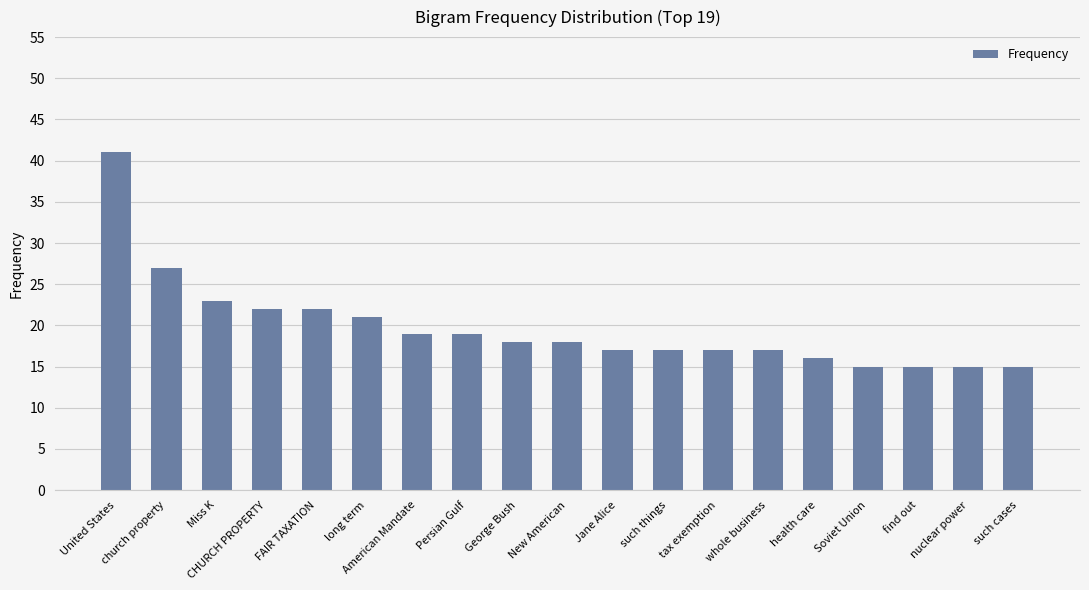

Where is the data nearest to the value 28?

church property